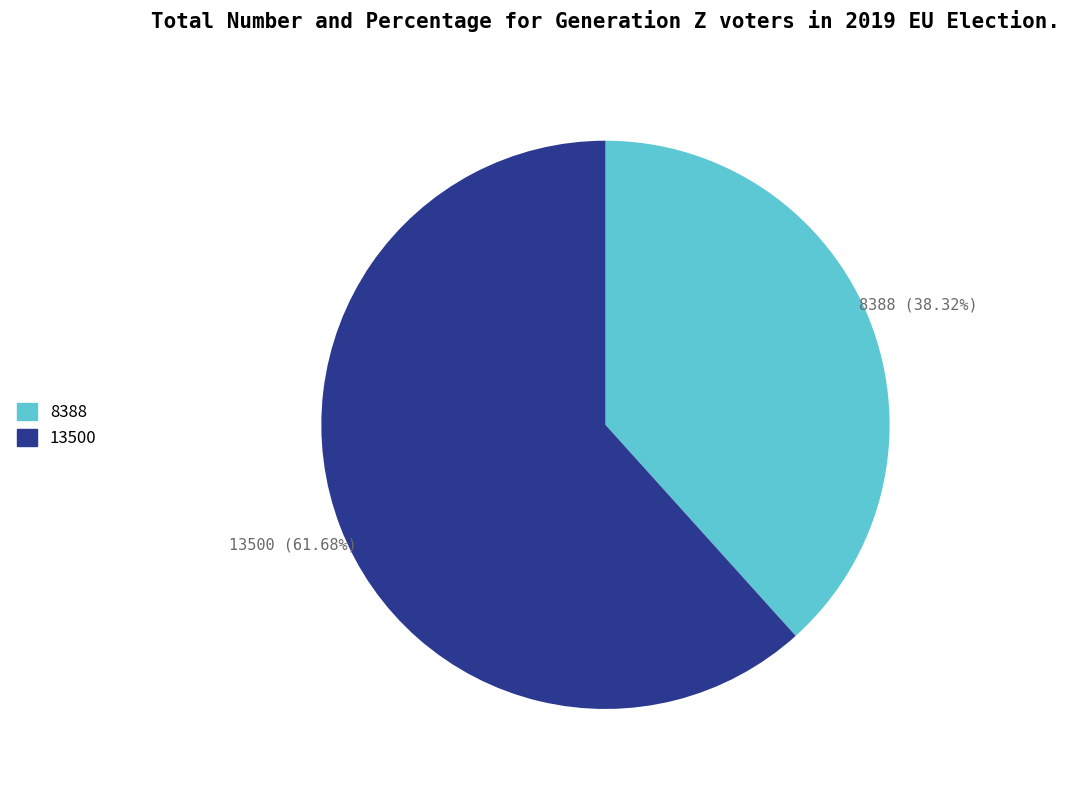

Which slice is the largest?

13500